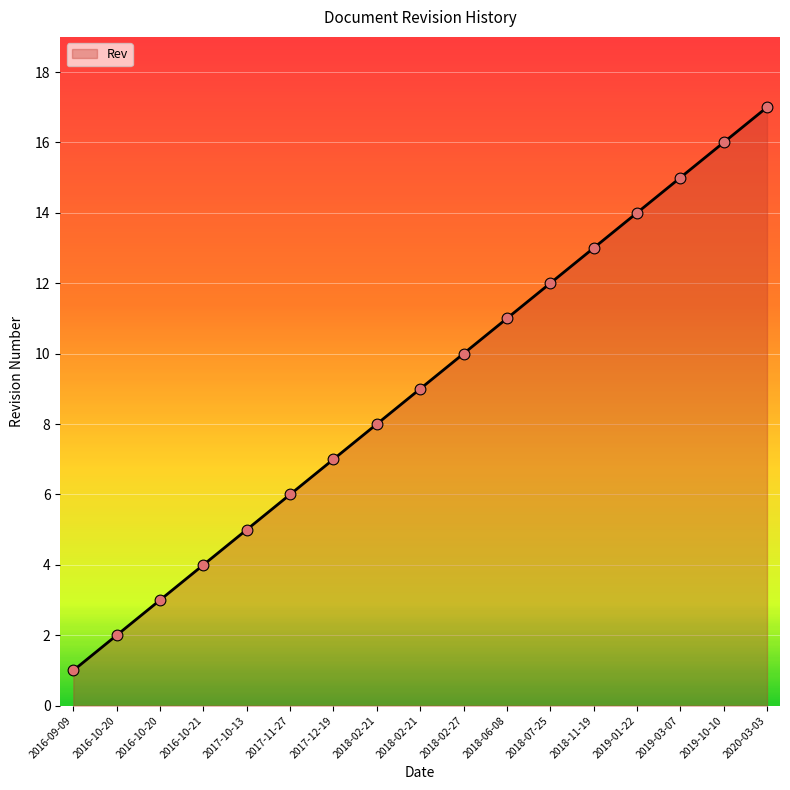

Approximately how many times larger is the value at 2019-10-10 compared to 2016-10-21?

4.0